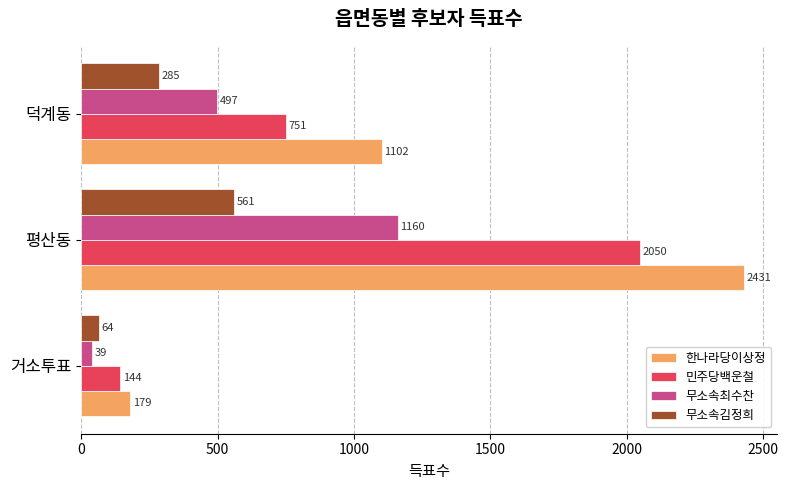

What is the average value of the 민주당백운철 series?

982